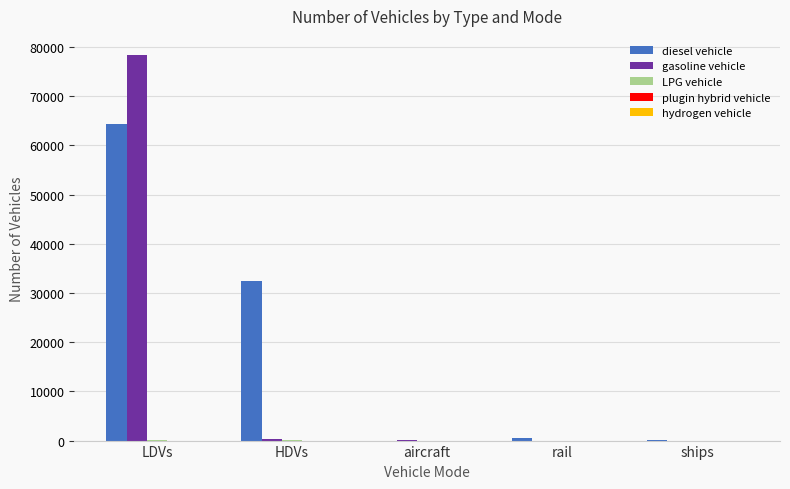

How many groups of bars are there?

5